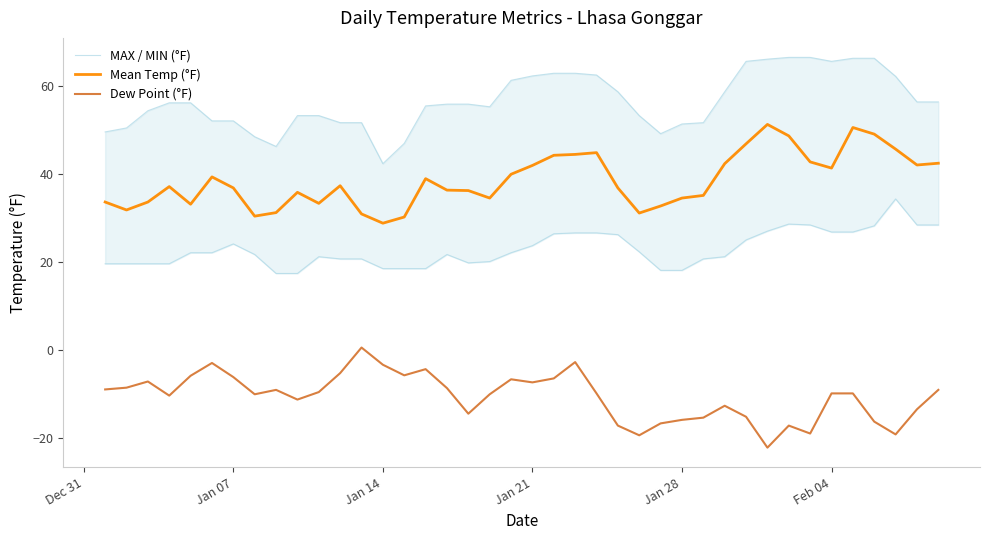

At how many categories does at least one series exceed 51?

33